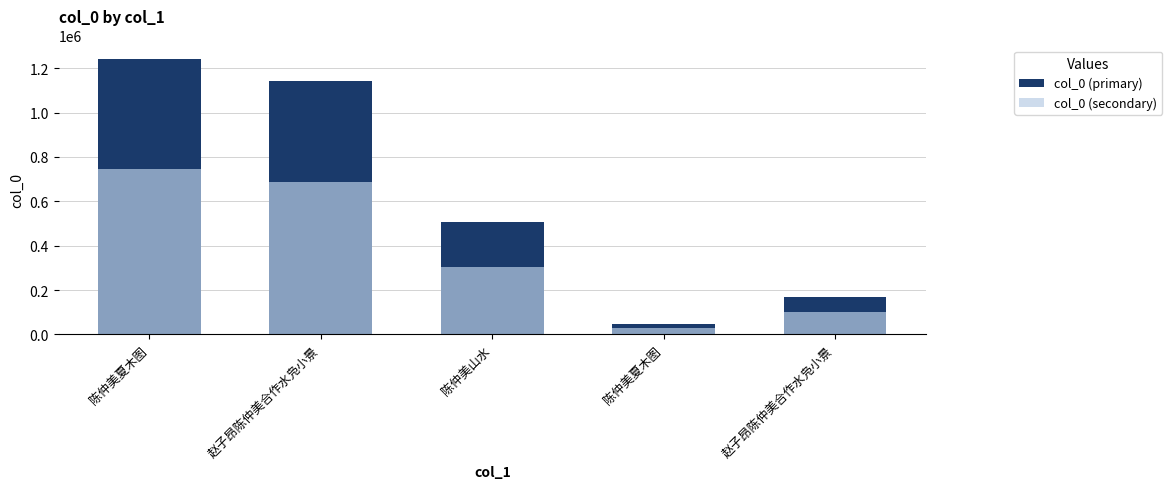

How many values in the col_0 (primary) series exceed 504559?

2